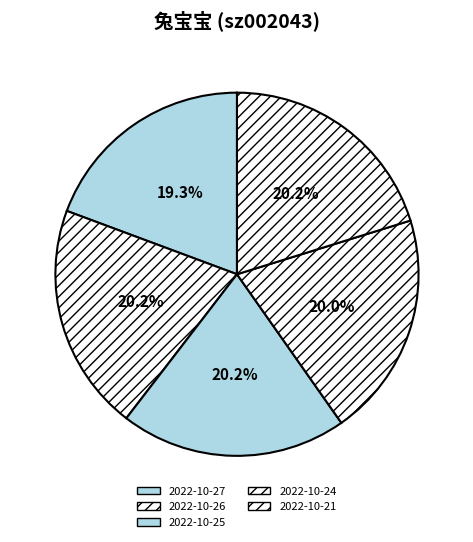

Is there a majority slice in this chart?

No